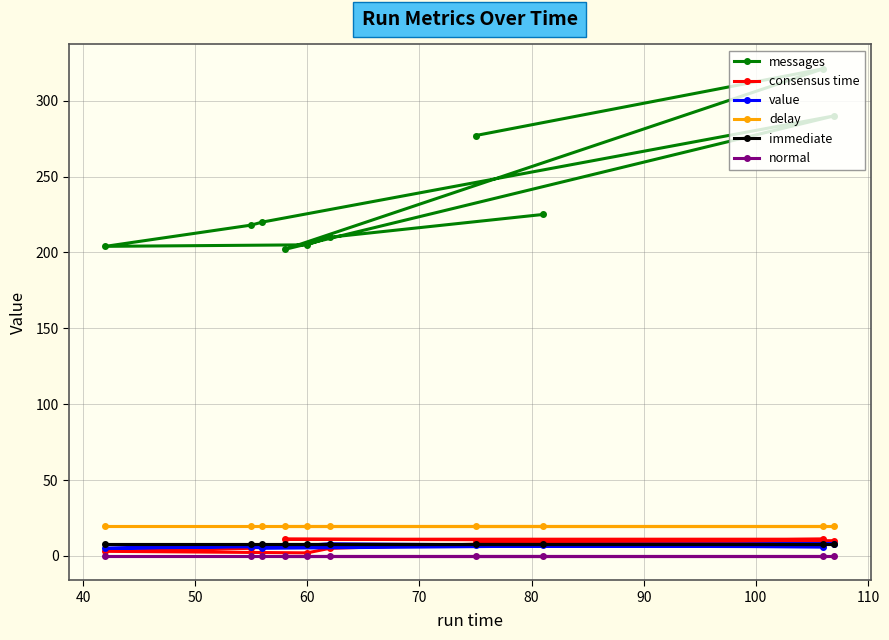

Which series has the largest range (max minus min)?

messages